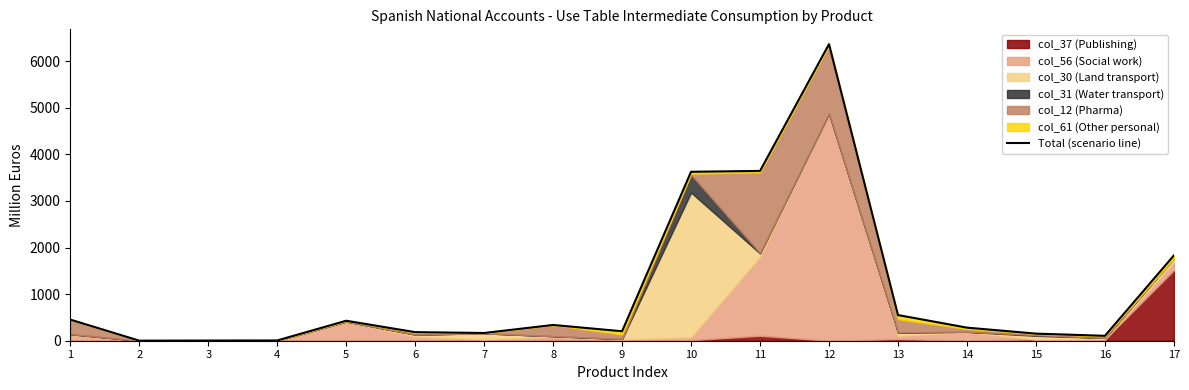

Count the number of categories in the chart.

17